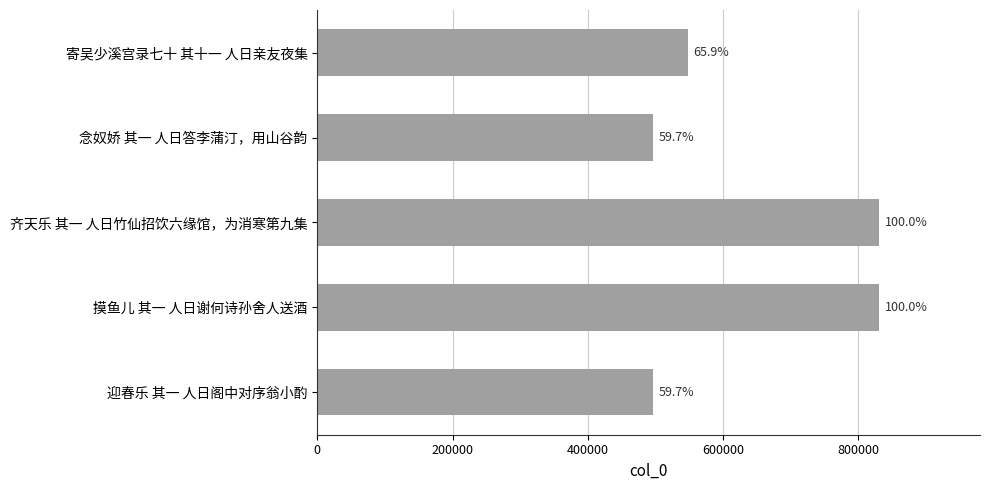

Are the bars horizontal?

Yes